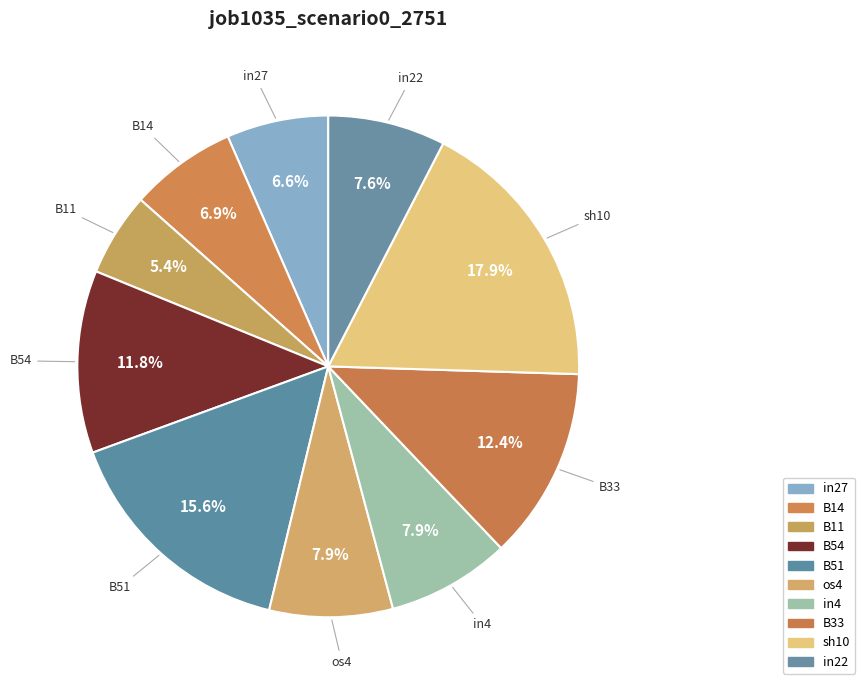

Which has a higher value, in22 or B54?

B54